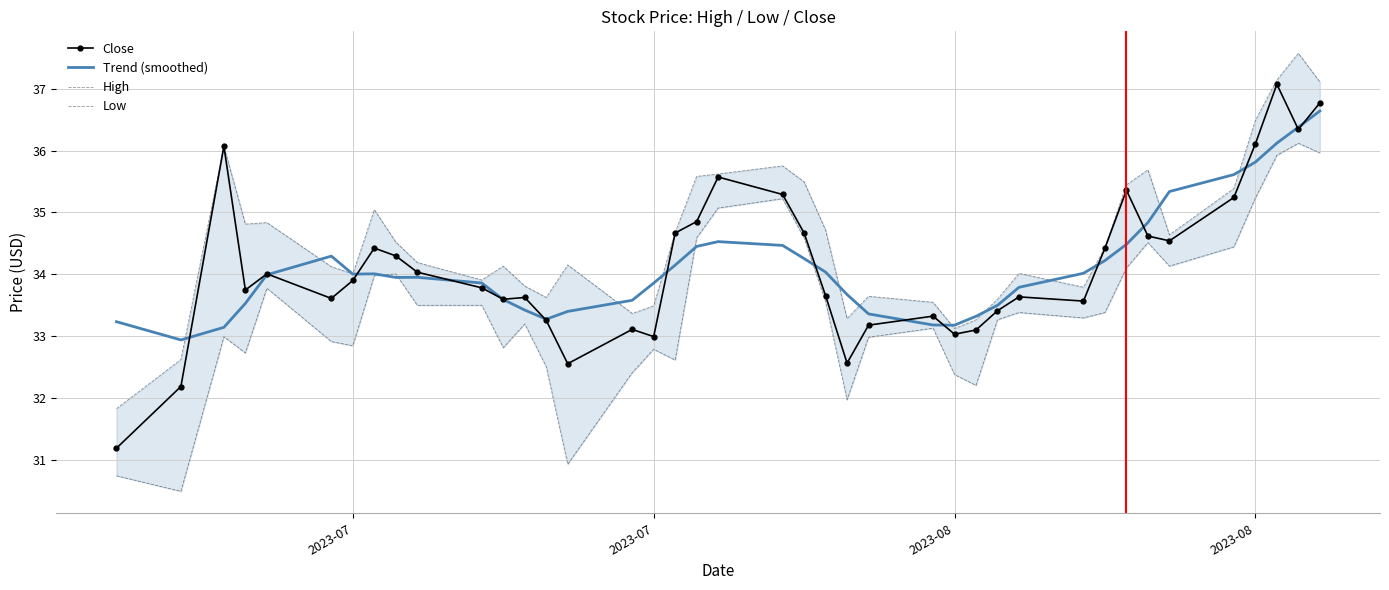

What is the difference between the maximum and minimum values in the Close series?

5.9